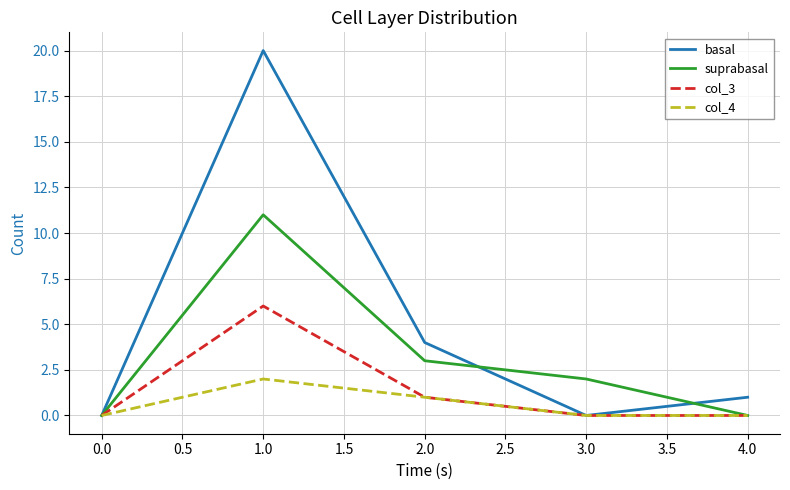

Which series has the largest range (max minus min)?

basal